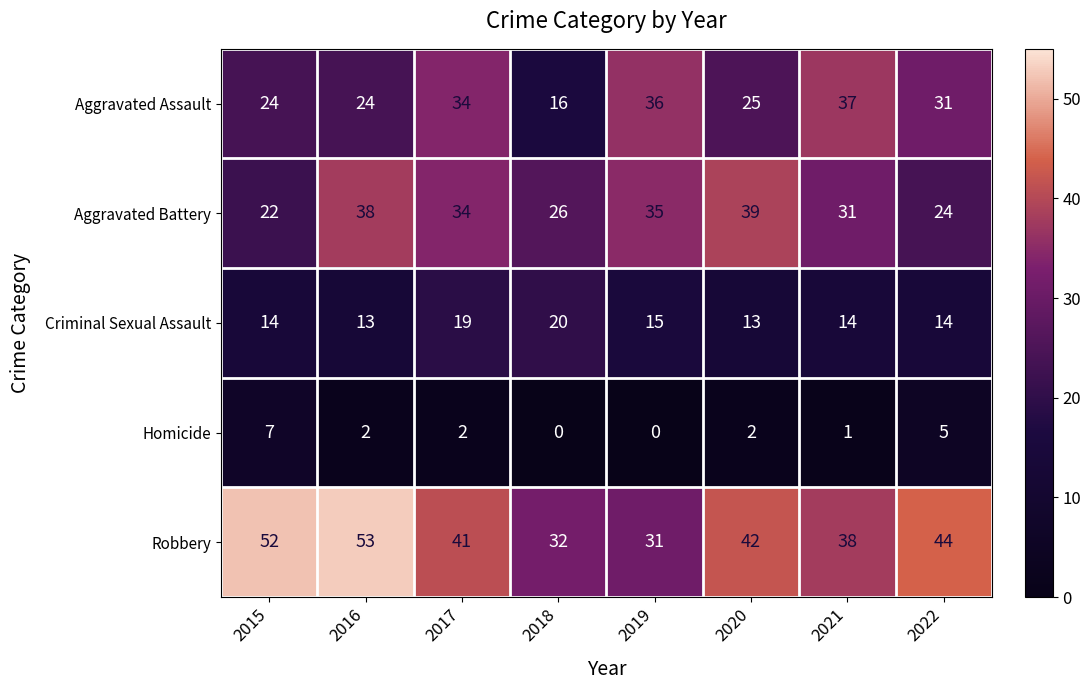

What is the difference between the maximum and minimum values in the Robbery series?

22